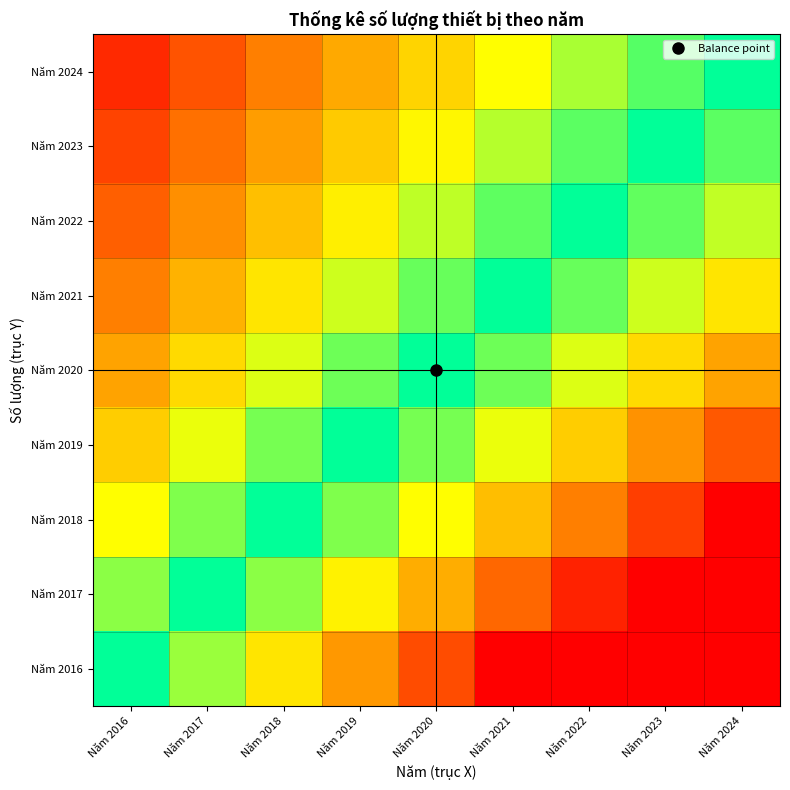

What is the greatest value displayed?

1.8